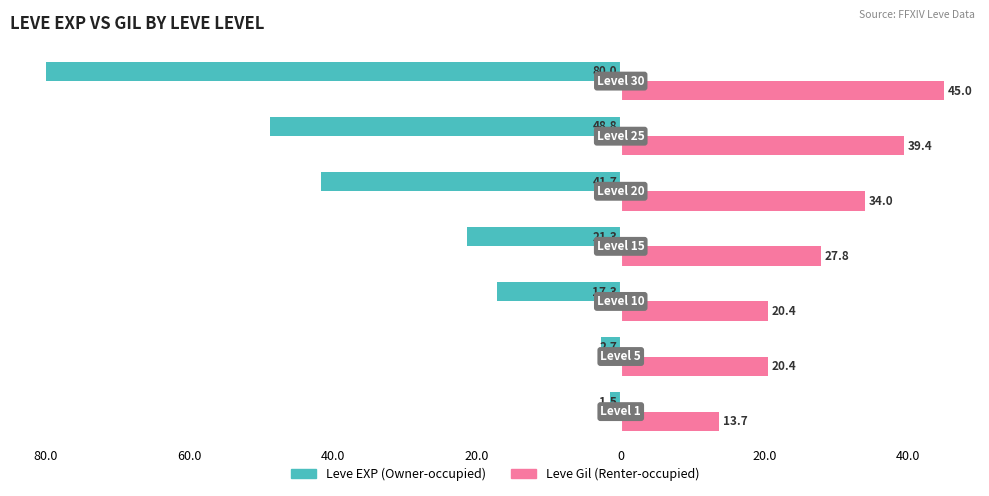

What are all the series names shown in the legend?

Leve EXP (Owner-occupied), Leve Gil (Renter-occupied)